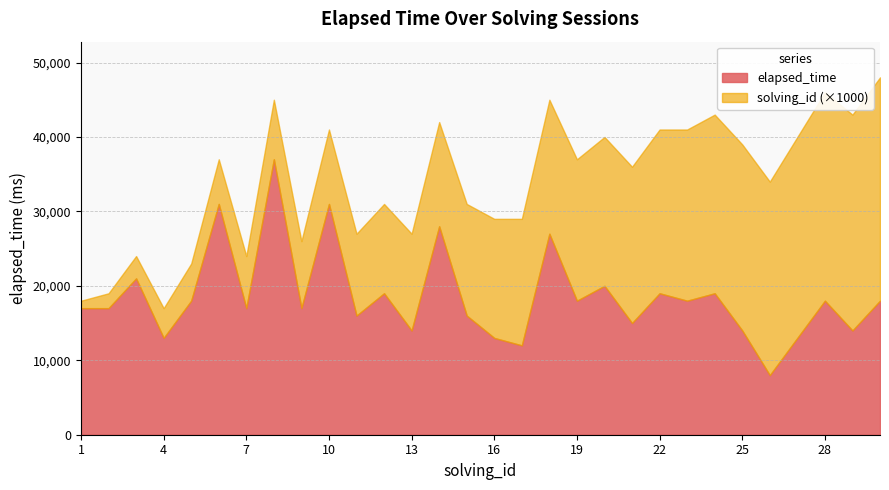

Rank the categories by value from lowest to highest.

26, 17, 4, 16, 27, 13, 25, 29, 21, 11, 15, 1, 2, 7, 9, 5, 19, 23, 28, 30, 12, 22, 24, 20, 3, 18, 14, 6, 10, 8